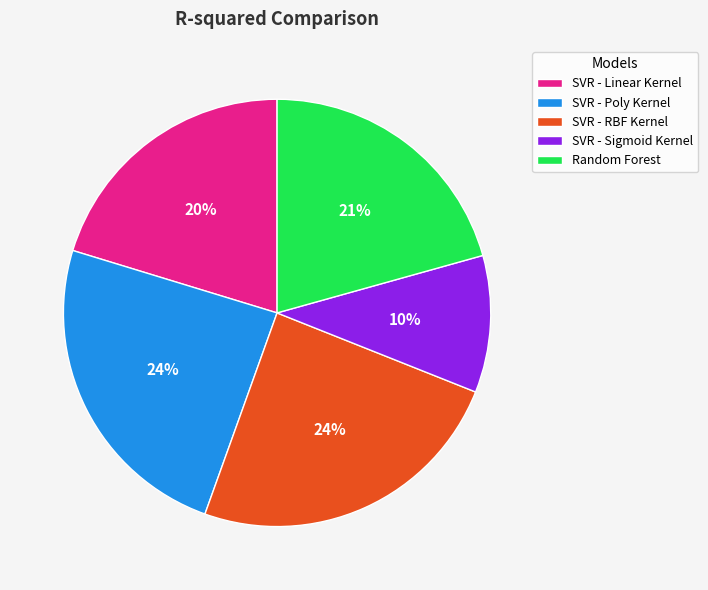

Count the number of slices in the pie.

5